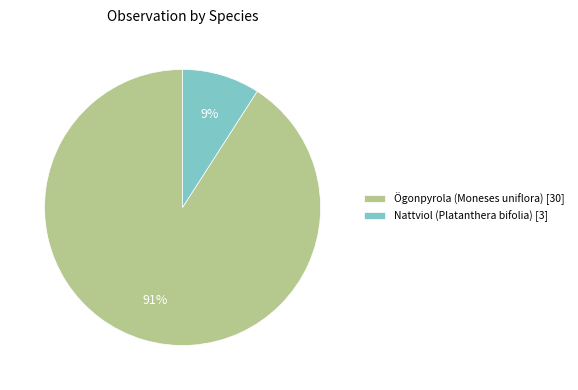

Is the sum of Ögonpyrola (Moneses uniflora) [30] and Nattviol (Platanthera bifolia) [3] greater than half?

Yes